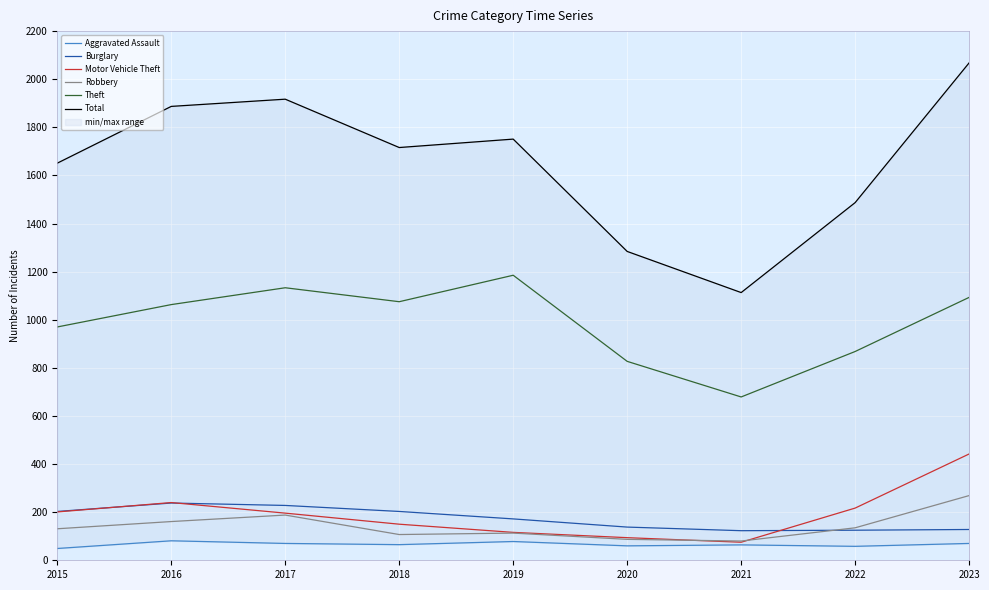

Which series has the widest spread of values?

Total